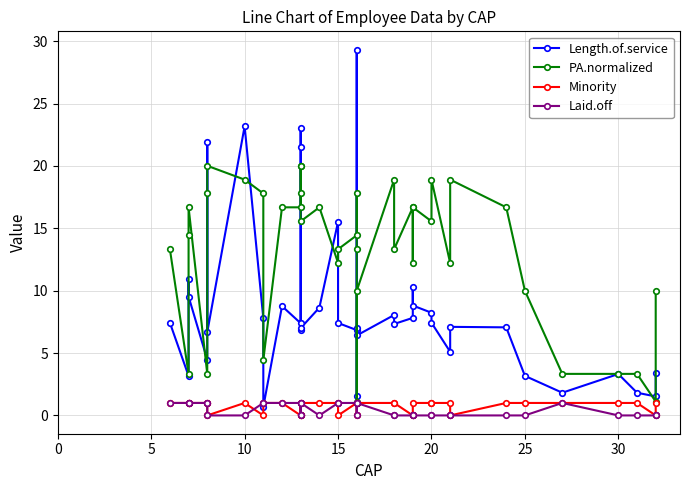

What is the maximum value for PA.normalized?

20.0